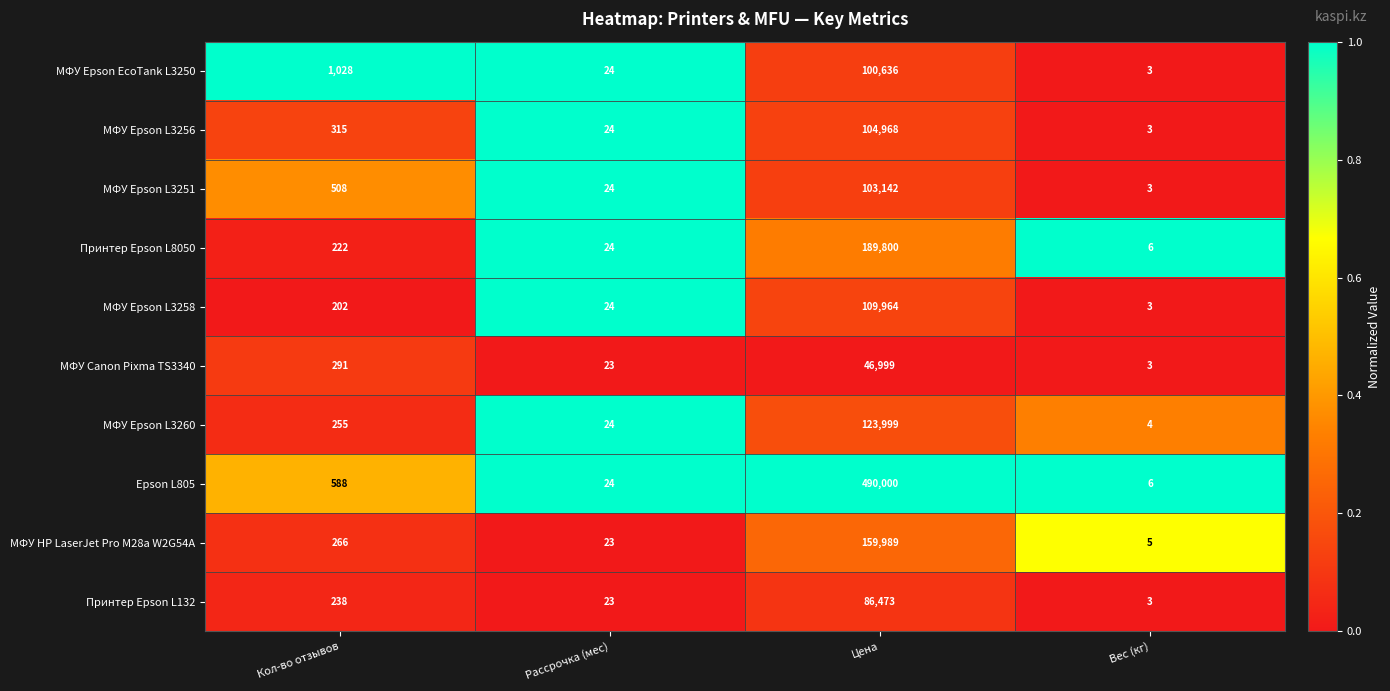

At Цена, list the series in order from smallest to largest.

МФУ Canon Pixma TS3340, Принтер Epson L132, МФУ Epson EcoTank L3250, МФУ Epson L3251, МФУ Epson L3256, МФУ Epson L3258, МФУ Epson L3260, МФУ HP LaserJet Pro M28a W2G54A, Принтер Epson L8050, Epson L805